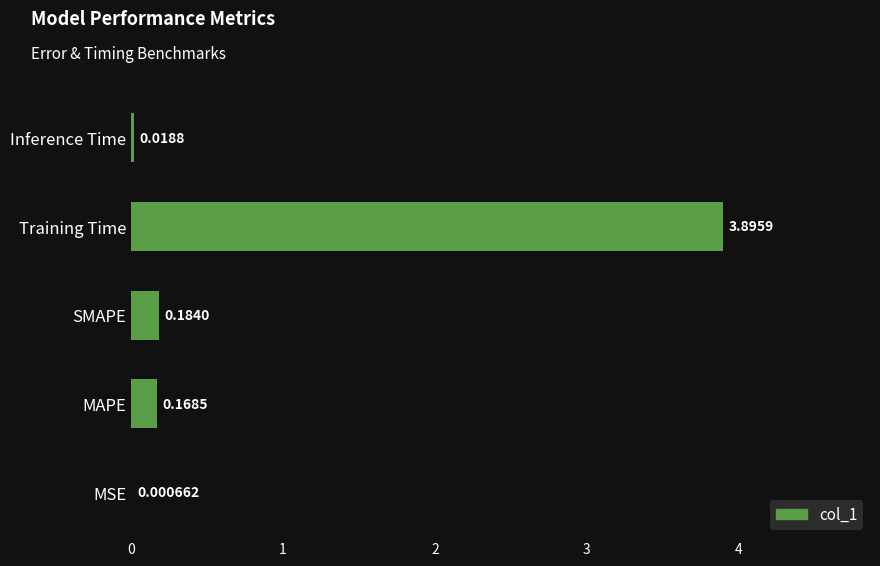

At which label is the value closest to 1?

SMAPE